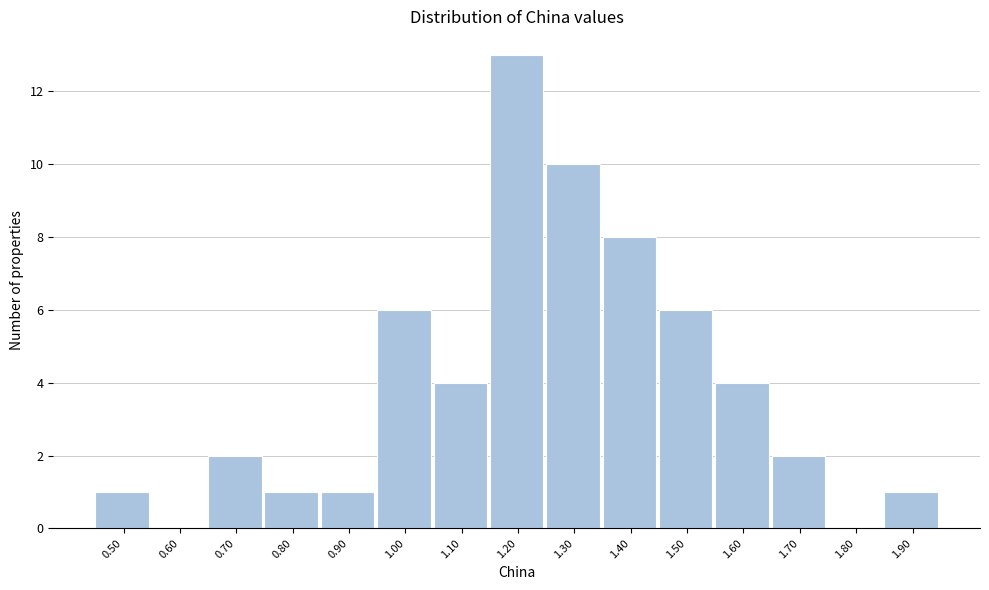

Reading right to left, list all the values displayed in this chart.

1.90=1	1.80=0	1.70=2	1.60=4	1.50=6	1.40=8	1.30=10	1.20=13	1.10=4	1.00=6	0.90=1	0.80=1	0.70=2	0.60=0	0.50=1